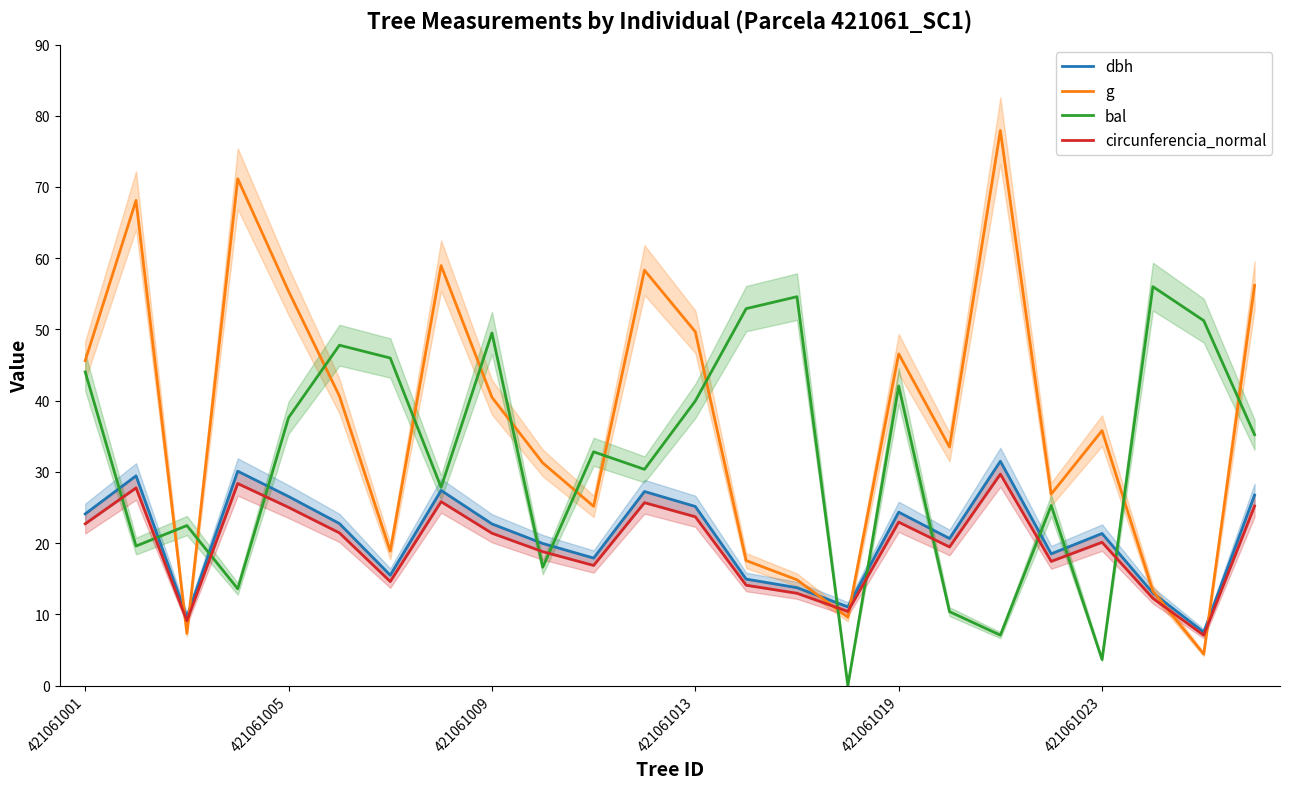

After their last crossing, which series has the higher values: bal or circunferencia_normal?

bal